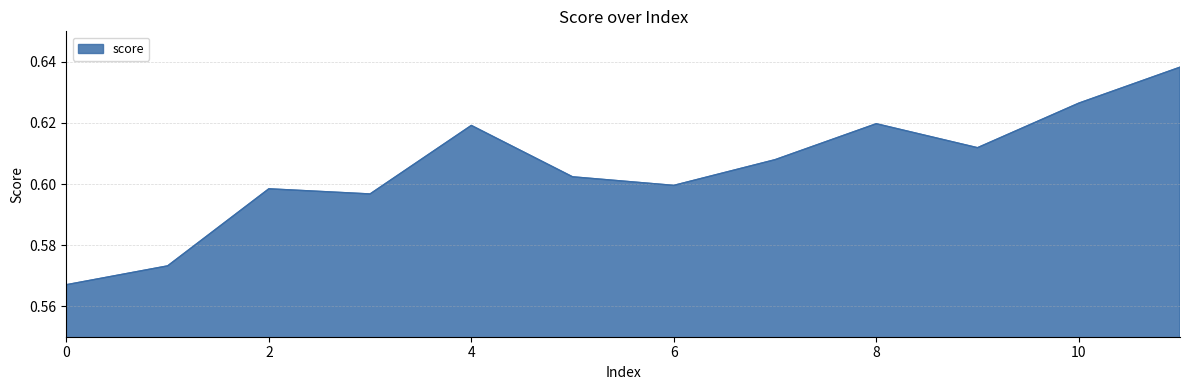

Rank the categories by value from lowest to highest.

0, 1, 3, 2, 6, 5, 7, 9, 4, 8, 10, 11